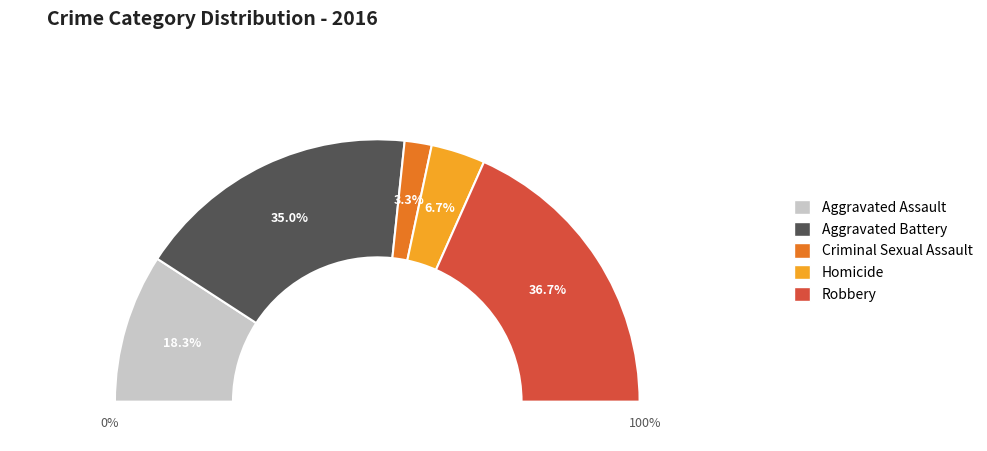

To the nearest percent, what is the difference between the largest and smallest slice percentages?

33%